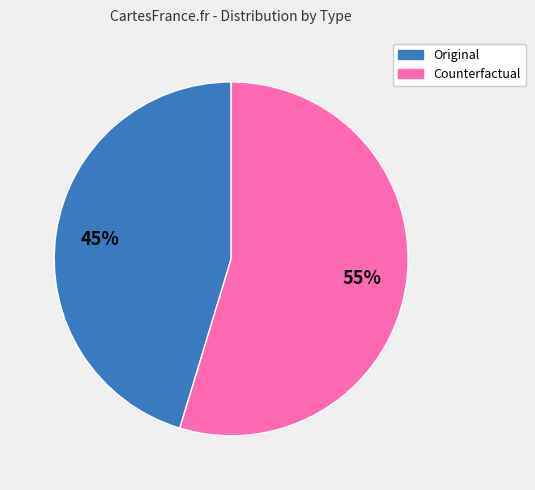

To the nearest percent, what is the average slice percentage?

50%